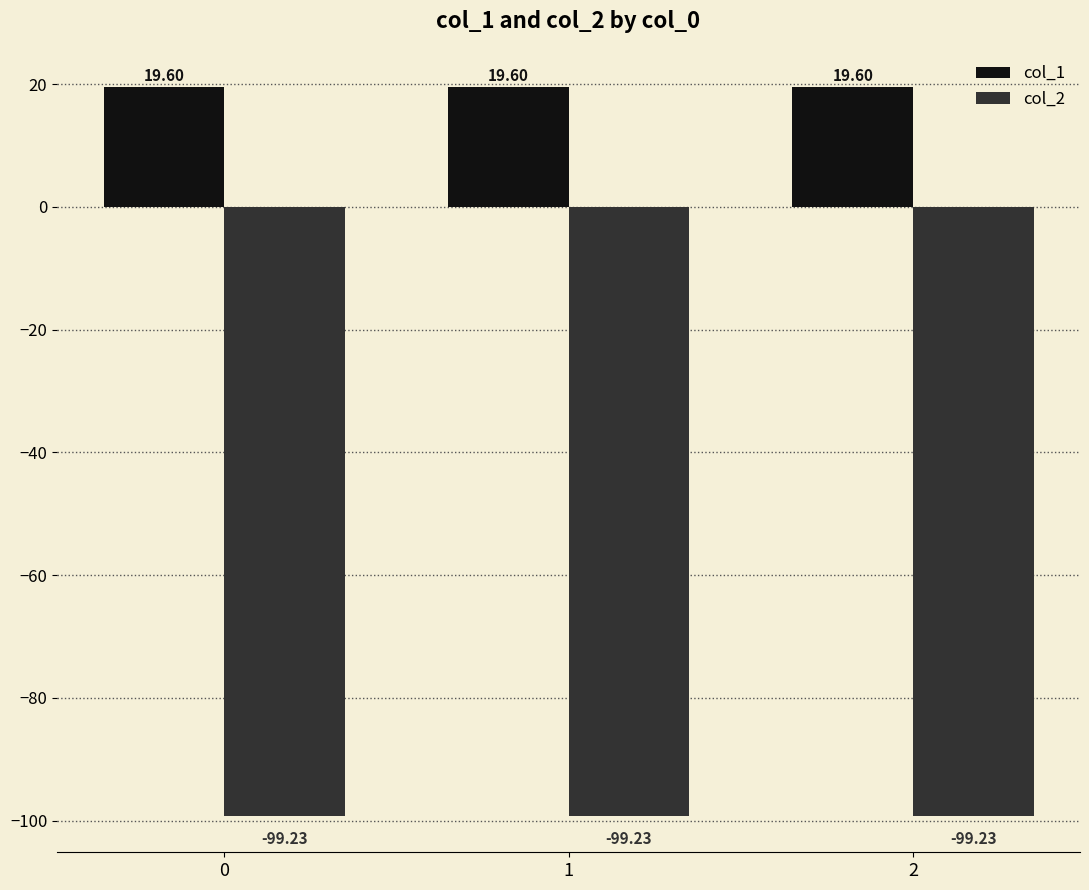

Reading left to right, what are all the values shown in this chart?

col_1: 19.6	19.6	19.6
col_2: -99.2	-99.2	-99.2